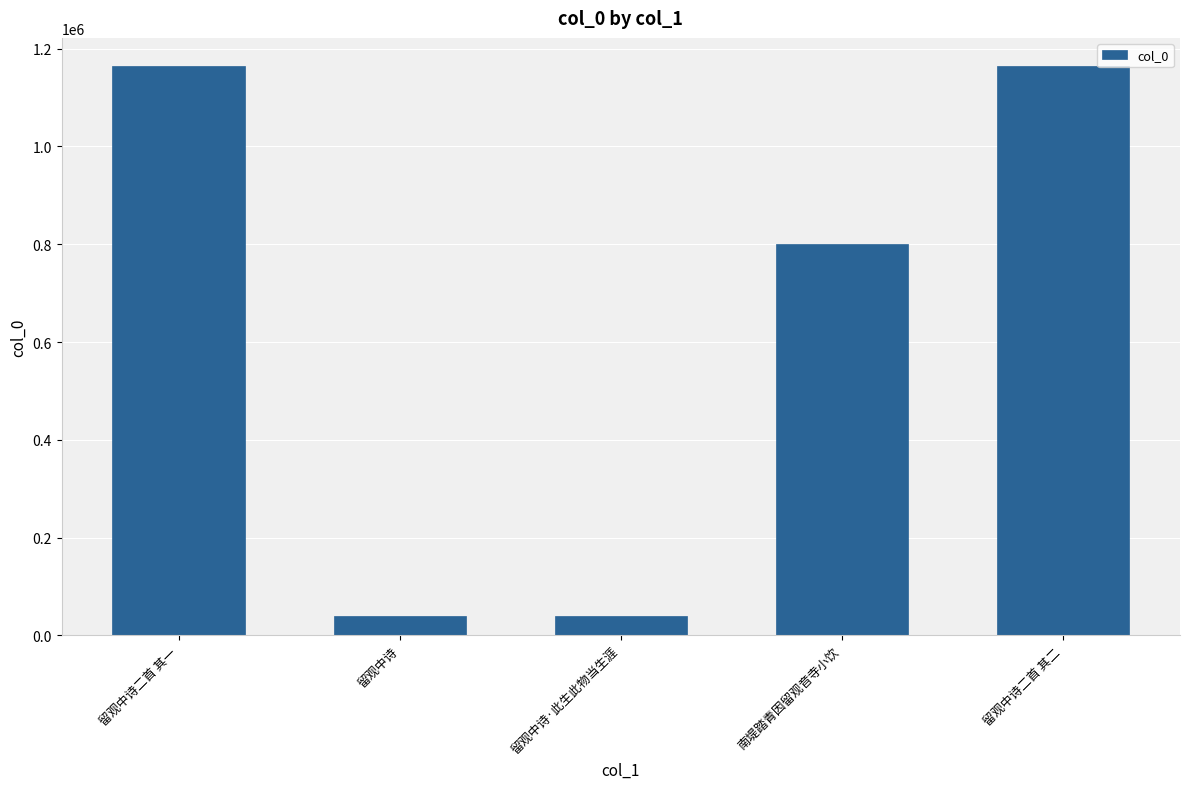

The chart shows a value of 1163896 at 留观中诗二首 其一. True or false?

True